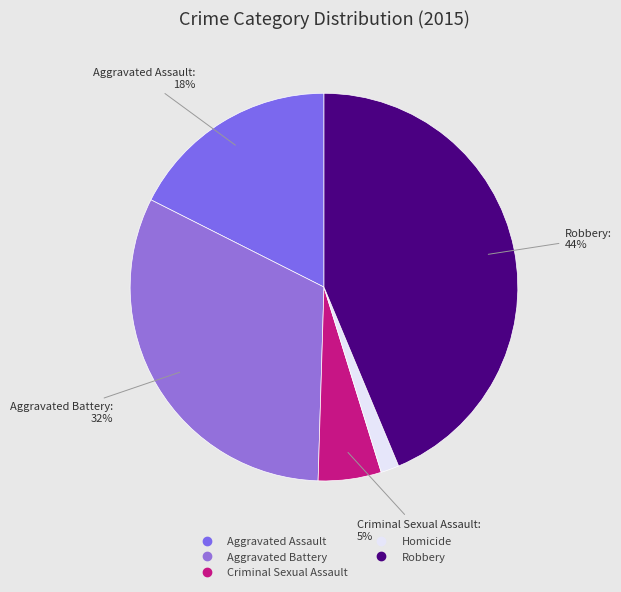

Combined, what portion of the pie is Aggravated Assault and Aggravated Battery?

49.5%